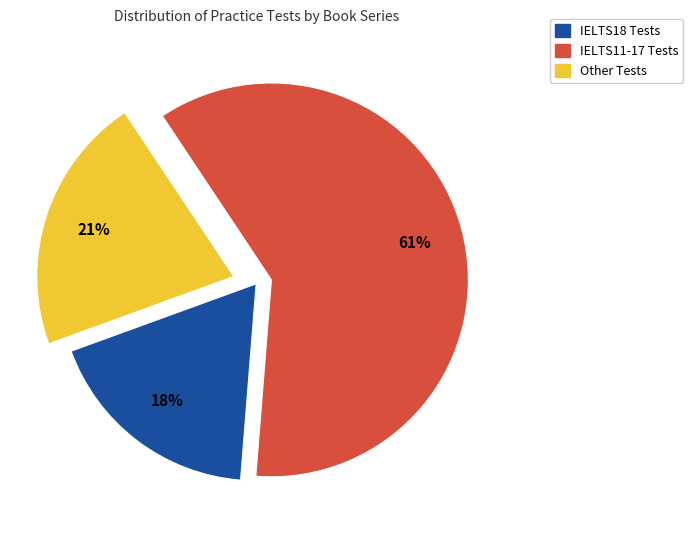

To the nearest percent, what is the average slice percentage?

33%